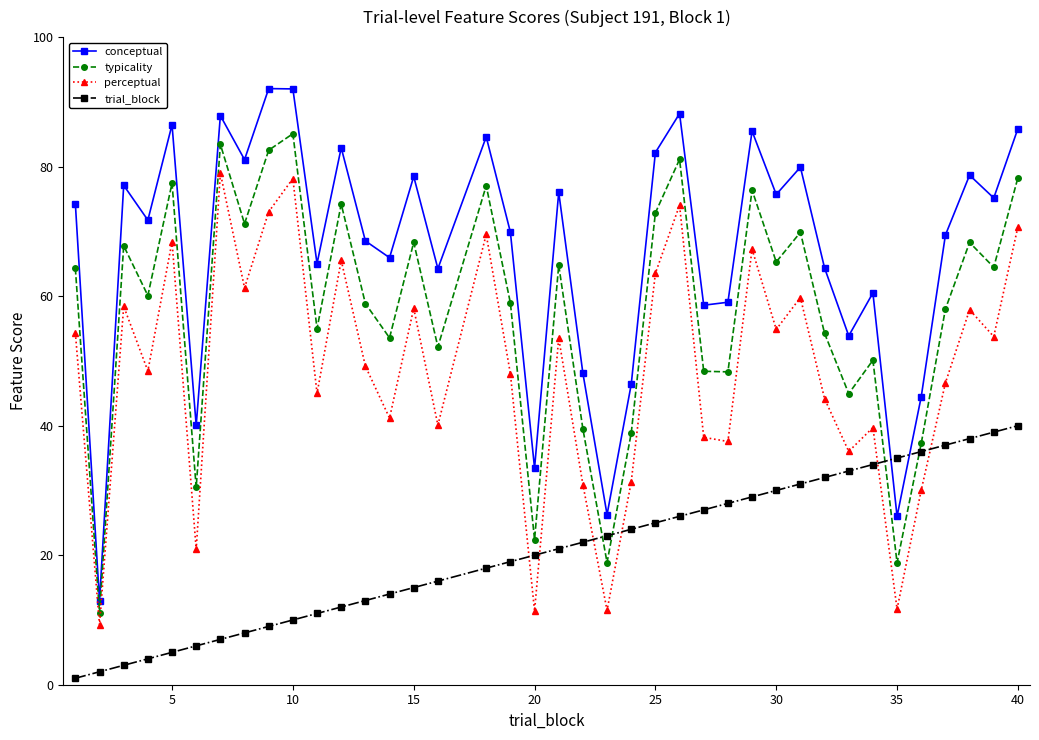

Which series has the largest total across all categories?

conceptual